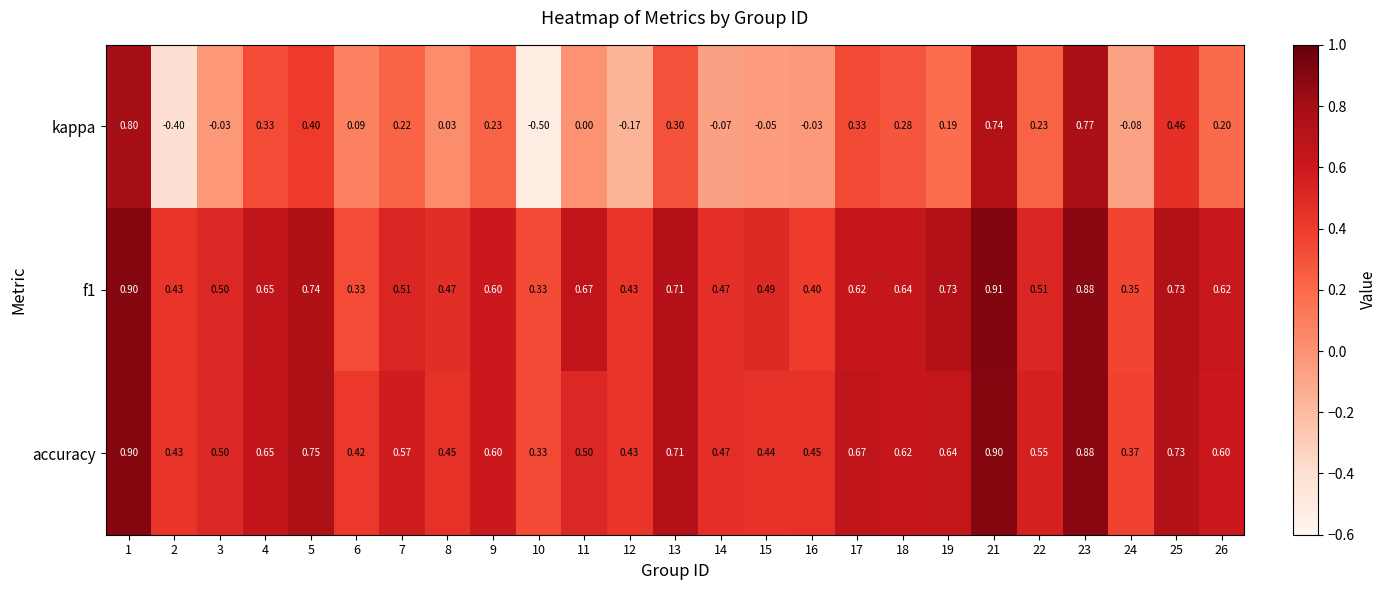

How many categories are shown in the chart?

25